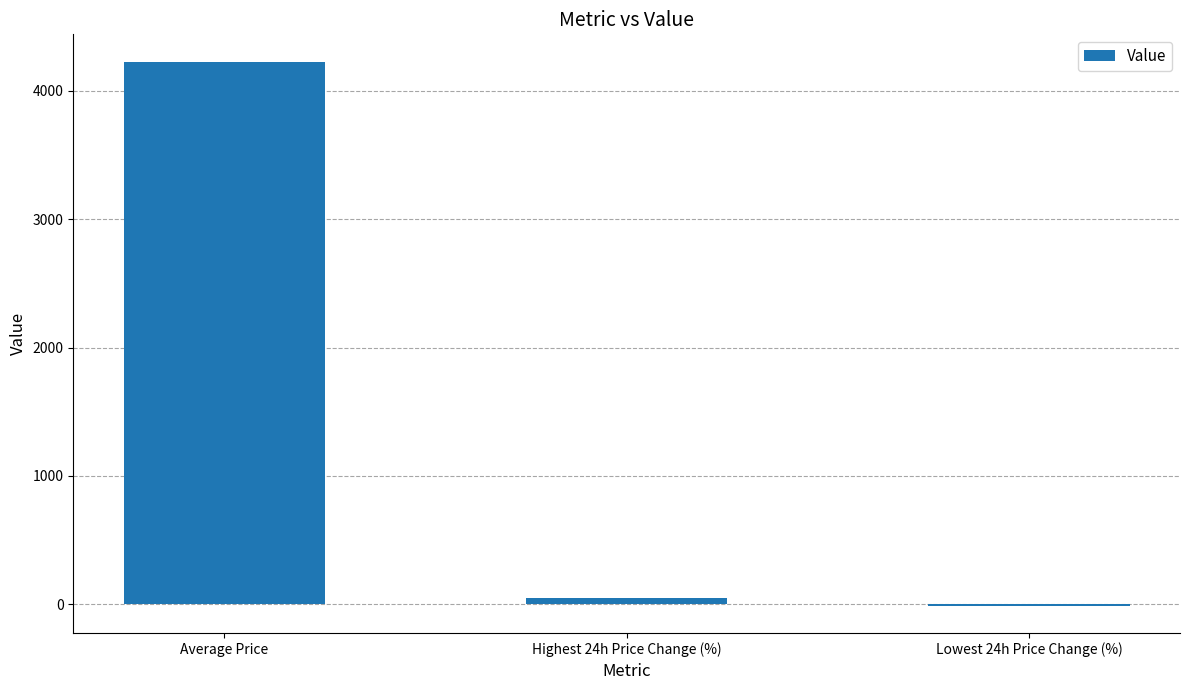

What is the change in value from Average Price to Highest 24h Price Change (%)?

-4182.7